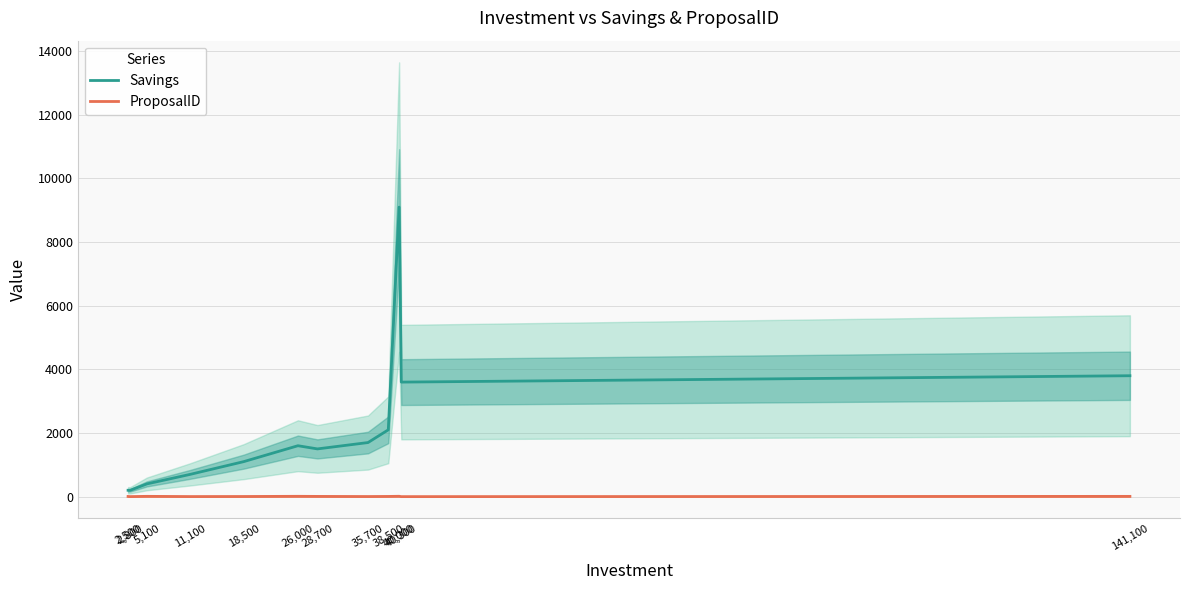

How many lines are shown in the chart?

2